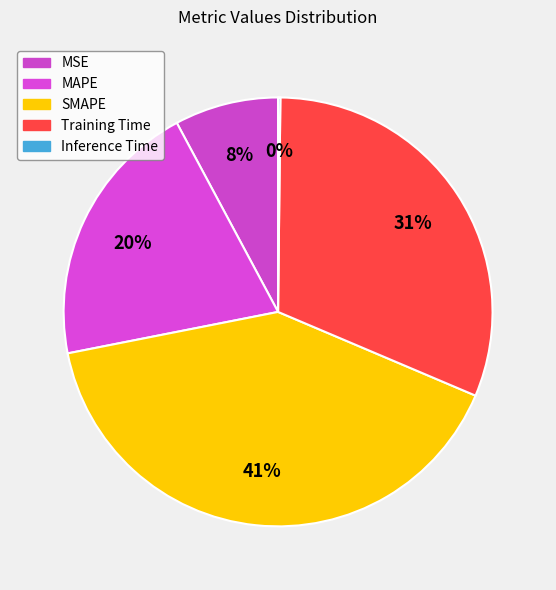

Rank the categories by value from highest to lowest.

SMAPE, Training Time, MAPE, MSE, Inference Time